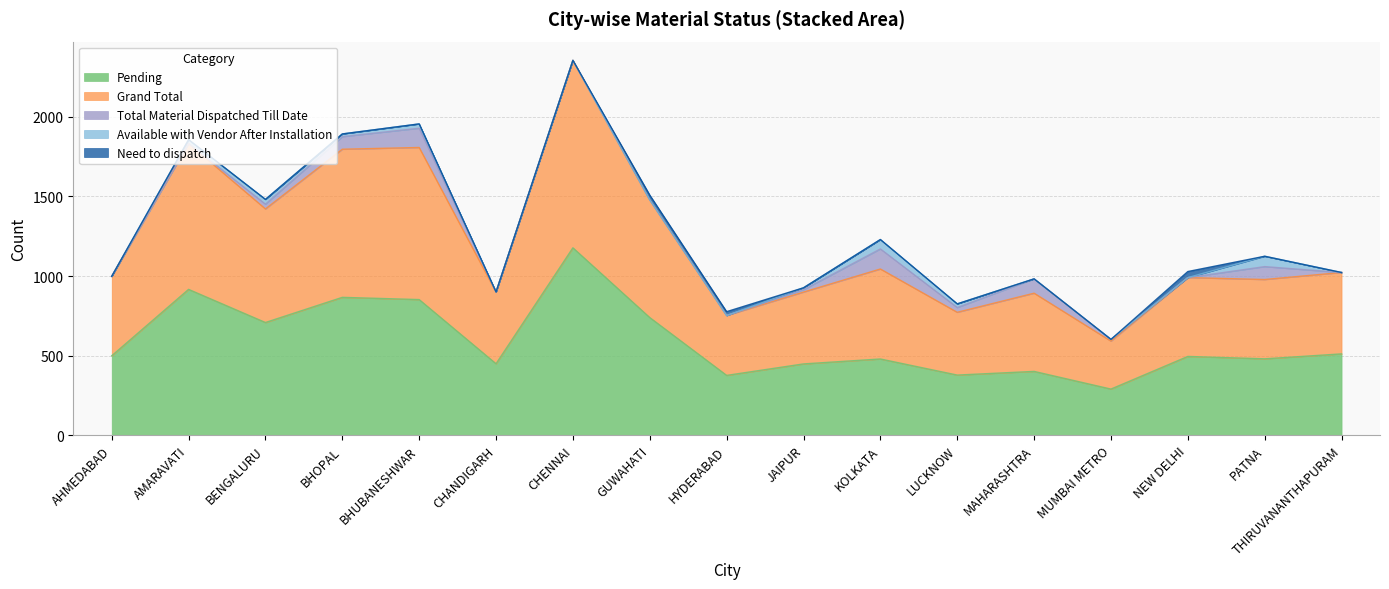

In Pending, how many points are lower than both neighbors (excluding endpoints)?

6